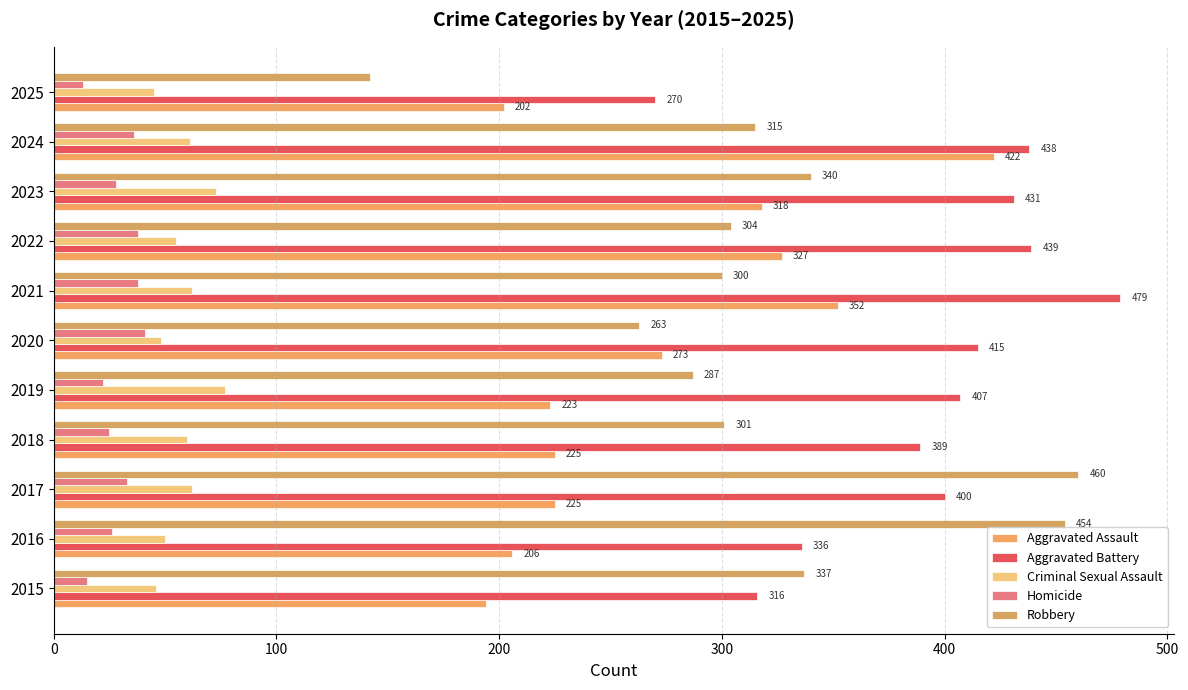

How many categories are shown in the chart?

11